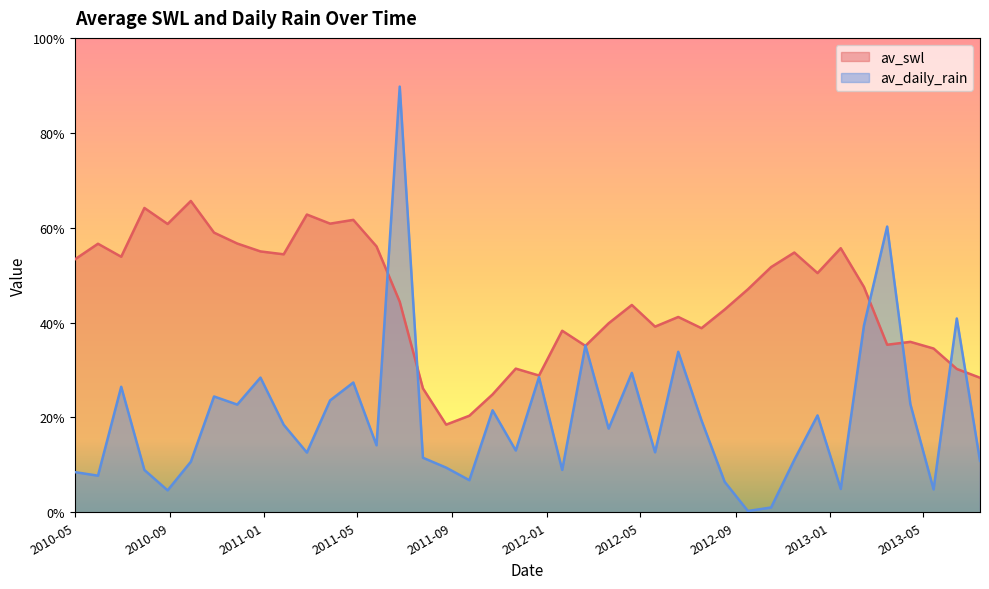

Reading right to left, list all the values displayed in this chart.

av_swl: 0.3	0.3	0.3	0.4	0.4	0.5	0.6	0.5	0.5	0.5	0.5	0.4	0.4	0.4	0.4	0.4	0.4	0.4	0.4	0.3	0.3	0.2	0.2	0.2	0.3	0.4	0.6	0.6	0.6	0.6	0.5	0.5	0.6	0.6	0.7	0.6	0.6	0.5	0.6	0.5
av_daily_rain: 0.1	0.4	0.0	0.2	0.6	0.4	0.0	0.2	0.1	0.0	0.0	0.1	0.2	0.3	0.1	0.3	0.2	0.4	0.1	0.3	0.1	0.2	0.1	0.1	0.1	0.9	0.1	0.3	0.2	0.1	0.2	0.3	0.2	0.2	0.1	0.0	0.1	0.3	0.1	0.1